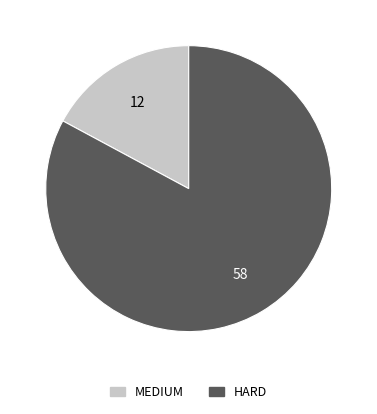

The MEDIUM slice represents 17% of the pie. True or false?

True